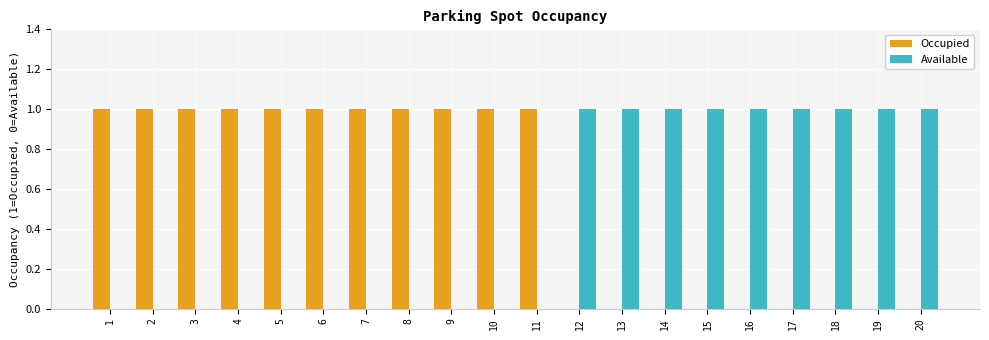

Reading right to left, extract all data points from this chart.

Occupied: 20=0	19=0	18=0	17=0	16=0	15=0	14=0	13=0	12=0	11=1	10=1	9=1	8=1	7=1	6=1	5=1	4=1	3=1	2=1	1=1
Available: 20=1	19=1	18=1	17=1	16=1	15=1	14=1	13=1	12=1	11=0	10=0	9=0	8=0	7=0	6=0	5=0	4=0	3=0	2=0	1=0